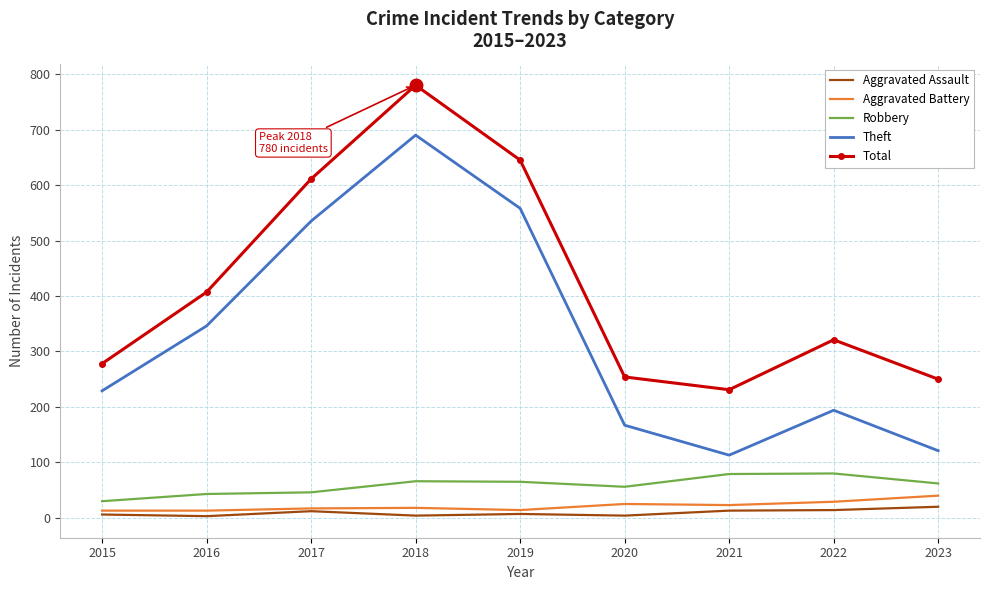

At which category is the sum across all series the highest?

2018